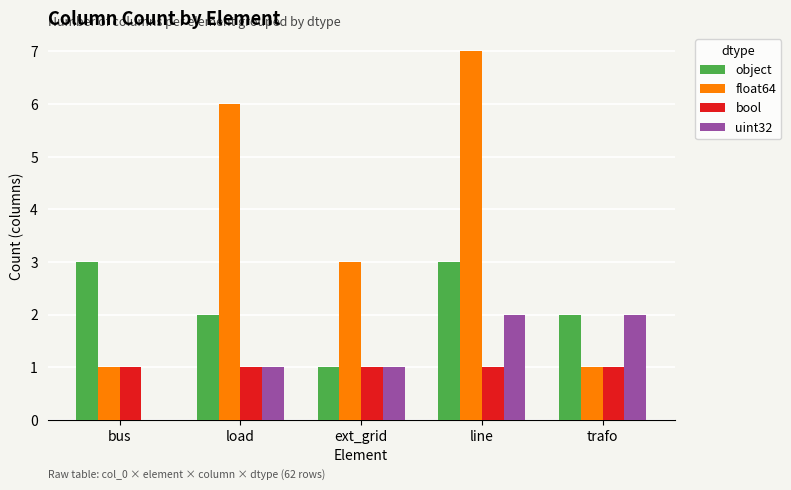

True or false: object has a value of 3 at line.

True